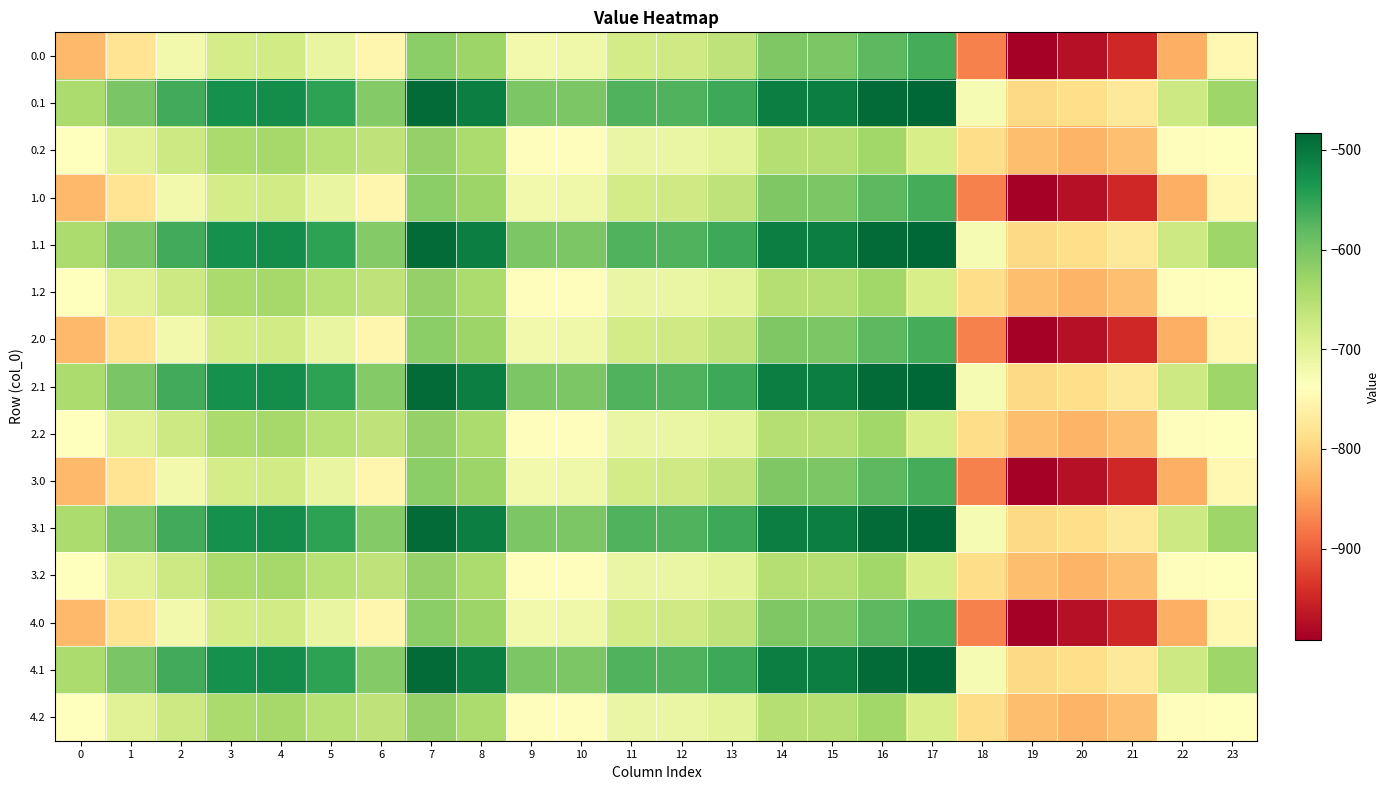

Reading left to right, extract all data points from this chart.

0.0: 0=-826.1	1=-780.3	2=-720.9	3=-683.5	4=-678.5	5=-709.3	6=-751.4	7=-614.7	8=-629.3	9=-720.7	10=-716.3	11=-680.7	12=-676.9	13=-660.4	14=-605.8	15=-602.6	16=-580.4	17=-564.5	18=-872.9	19=-991.4	20=-972.7	21=-949.2	22=-835.0	23=-749.1
0.1: 0=-643.9	1=-601.3	2=-561.4	3=-527.4	4=-524.3	5=-548.4	6=-609.2	7=-488.9	8=-508.0	9=-603.2	10=-603.2	11=-571.5	12=-571.5	13=-558.8	14=-508.0	15=-508.0	16=-488.9	17=-483.5	18=-727.3	19=-793.6	20=-788.7	21=-771.5	22=-675.4	23=-631.6
0.2: 0=-737.3	1=-696.6	2=-674.3	3=-641.3	4=-637.4	5=-652.9	6=-660.9	7=-622.9	8=-643.3	9=-739.8	10=-741.0	11=-709.9	12=-711.2	13=-699.8	14=-650.2	15=-651.5	16=-633.7	17=-684.8	18=-789.1	19=-821.9	20=-832.7	21=-819.9	22=-740.6	23=-737.5
1.0: 0=-826.1	1=-780.3	2=-720.9	3=-683.5	4=-678.5	5=-709.3	6=-751.4	7=-614.7	8=-629.3	9=-720.7	10=-716.3	11=-680.7	12=-676.9	13=-660.4	14=-605.8	15=-602.6	16=-580.4	17=-564.5	18=-872.9	19=-991.4	20=-972.7	21=-949.2	22=-835.0	23=-749.1
1.1: 0=-643.9	1=-601.3	2=-561.4	3=-527.4	4=-524.3	5=-548.4	6=-609.2	7=-488.9	8=-508.0	9=-603.2	10=-603.2	11=-571.5	12=-571.5	13=-558.8	14=-508.0	15=-508.0	16=-488.9	17=-483.5	18=-727.3	19=-793.6	20=-788.7	21=-771.5	22=-675.4	23=-631.6
1.2: 0=-737.3	1=-696.6	2=-674.3	3=-641.3	4=-637.4	5=-652.9	6=-660.9	7=-622.9	8=-643.3	9=-739.8	10=-741.0	11=-709.9	12=-711.2	13=-699.8	14=-650.2	15=-651.5	16=-633.7	17=-684.8	18=-789.1	19=-821.9	20=-832.7	21=-819.9	22=-740.6	23=-737.5
2.0: 0=-826.1	1=-780.3	2=-720.9	3=-683.5	4=-678.5	5=-709.3	6=-751.4	7=-614.7	8=-629.3	9=-720.7	10=-716.3	11=-680.7	12=-676.9	13=-660.4	14=-605.8	15=-602.6	16=-580.4	17=-564.5	18=-872.9	19=-991.4	20=-972.7	21=-949.2	22=-835.0	23=-749.1
2.1: 0=-643.9	1=-601.3	2=-561.4	3=-527.4	4=-524.3	5=-548.4	6=-609.2	7=-488.9	8=-508.0	9=-603.2	10=-603.2	11=-571.5	12=-571.5	13=-558.8	14=-508.0	15=-508.0	16=-488.9	17=-483.5	18=-727.3	19=-793.6	20=-788.7	21=-771.5	22=-675.4	23=-631.6
2.2: 0=-737.3	1=-696.6	2=-674.3	3=-641.3	4=-637.4	5=-652.9	6=-660.9	7=-622.9	8=-643.3	9=-739.8	10=-741.0	11=-709.9	12=-711.2	13=-699.8	14=-650.2	15=-651.5	16=-633.7	17=-684.8	18=-789.1	19=-821.9	20=-832.7	21=-819.9	22=-740.6	23=-737.5
3.0: 0=-826.1	1=-780.3	2=-720.9	3=-683.5	4=-678.5	5=-709.3	6=-751.4	7=-614.7	8=-629.3	9=-720.7	10=-716.3	11=-680.7	12=-676.9	13=-660.4	14=-605.8	15=-602.6	16=-580.4	17=-564.5	18=-872.9	19=-991.4	20=-972.7	21=-949.2	22=-835.0	23=-749.1
3.1: 0=-643.9	1=-601.3	2=-561.4	3=-527.4	4=-524.3	5=-548.4	6=-609.2	7=-488.9	8=-508.0	9=-603.2	10=-603.2	11=-571.5	12=-571.5	13=-558.8	14=-508.0	15=-508.0	16=-488.9	17=-483.5	18=-727.3	19=-793.6	20=-788.7	21=-771.5	22=-675.4	23=-631.6
3.2: 0=-737.3	1=-696.6	2=-674.3	3=-641.3	4=-637.4	5=-652.9	6=-660.9	7=-622.9	8=-643.3	9=-739.8	10=-741.0	11=-709.9	12=-711.2	13=-699.8	14=-650.2	15=-651.5	16=-633.7	17=-684.8	18=-789.1	19=-821.9	20=-832.7	21=-819.9	22=-740.6	23=-737.5
4.0: 0=-826.1	1=-780.3	2=-720.9	3=-683.5	4=-678.5	5=-709.3	6=-751.4	7=-614.7	8=-629.3	9=-720.7	10=-716.3	11=-680.7	12=-676.9	13=-660.4	14=-605.8	15=-602.6	16=-580.4	17=-564.5	18=-872.9	19=-991.4	20=-972.7	21=-949.2	22=-835.0	23=-749.1
4.1: 0=-643.9	1=-601.3	2=-561.4	3=-527.4	4=-524.3	5=-548.4	6=-609.2	7=-488.9	8=-508.0	9=-603.2	10=-603.2	11=-571.5	12=-571.5	13=-558.8	14=-508.0	15=-508.0	16=-488.9	17=-483.5	18=-727.3	19=-793.6	20=-788.7	21=-771.5	22=-675.4	23=-631.6
4.2: 0=-737.3	1=-696.6	2=-674.3	3=-641.3	4=-637.4	5=-652.9	6=-660.9	7=-622.9	8=-643.3	9=-739.8	10=-741.0	11=-709.9	12=-711.2	13=-699.8	14=-650.2	15=-651.5	16=-633.7	17=-684.8	18=-789.1	19=-821.9	20=-832.7	21=-819.9	22=-740.6	23=-737.5